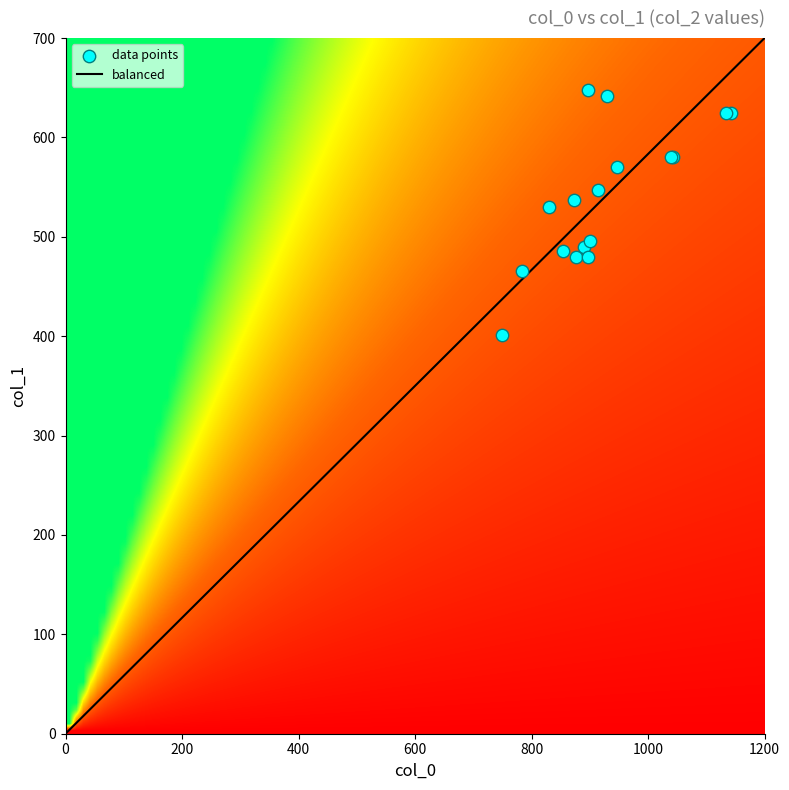

Rank the series by their maximum value, from highest to lowest.

col_0, col_1, col_2